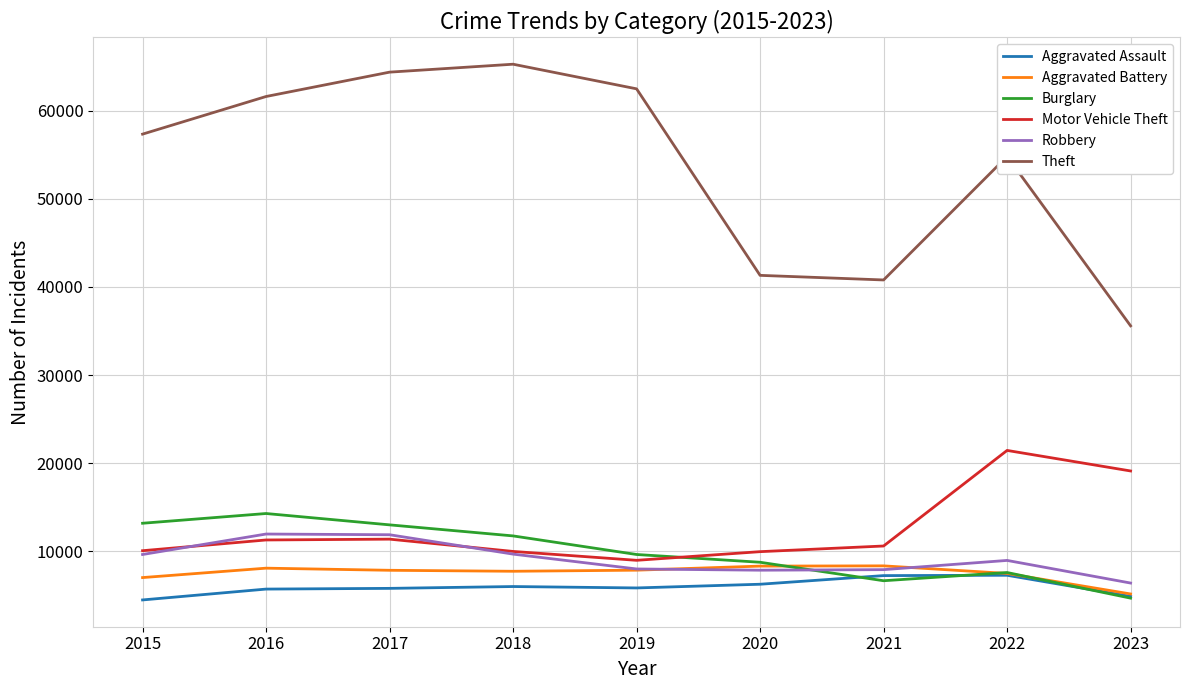

What is the sum of the Robbery values at 2017 and 2016?

23840